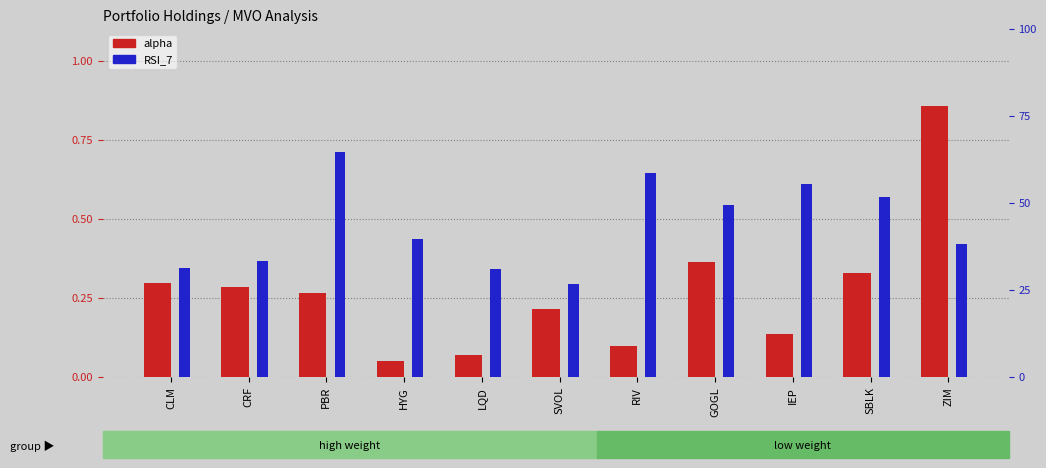

What are all the series names shown in the legend?

alpha, RSI_7